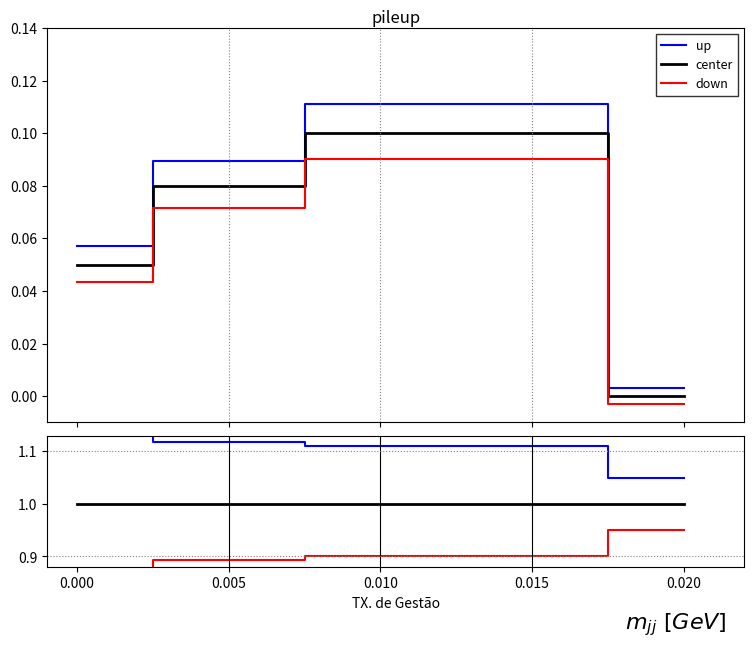

Which series has the widest spread of values?

up